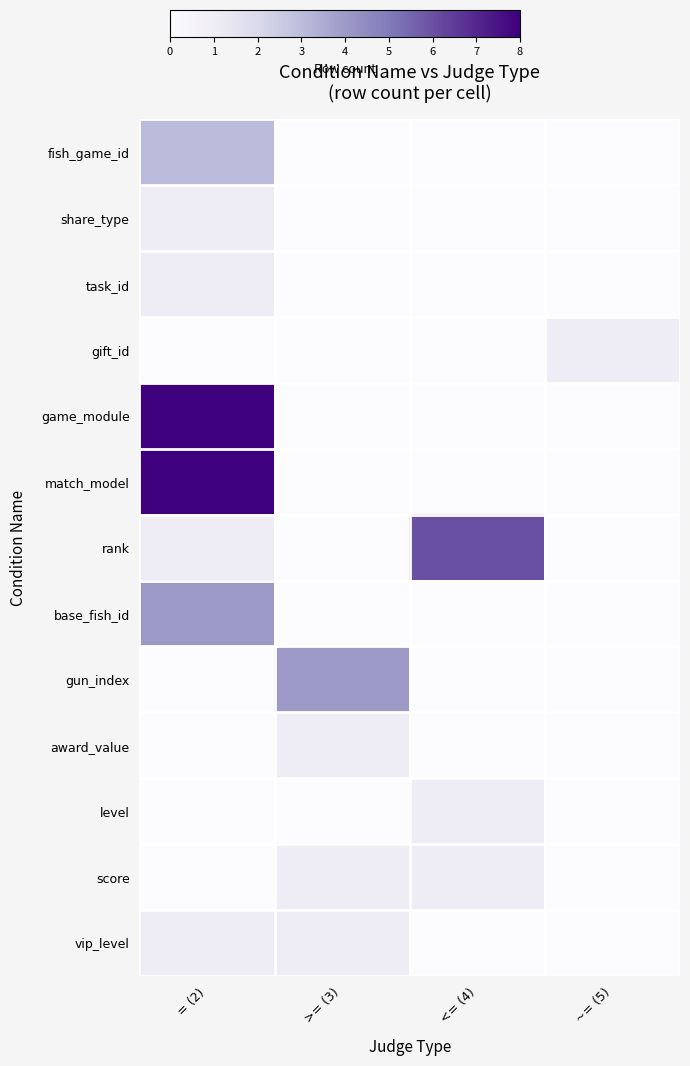

How many distinct data groups are displayed?

13